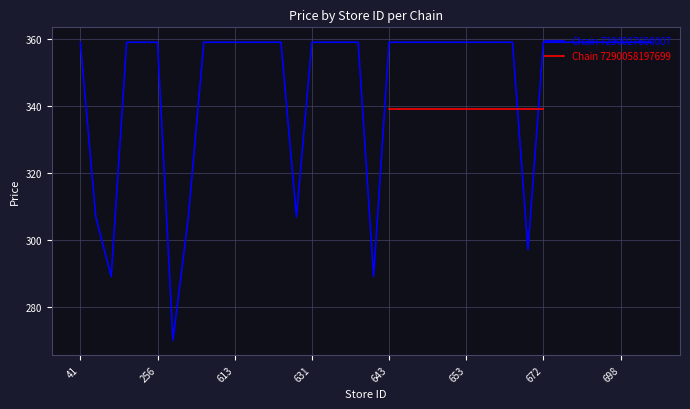

True or false: Chain 7290027600007 has a value of 359.0 at 613.

True